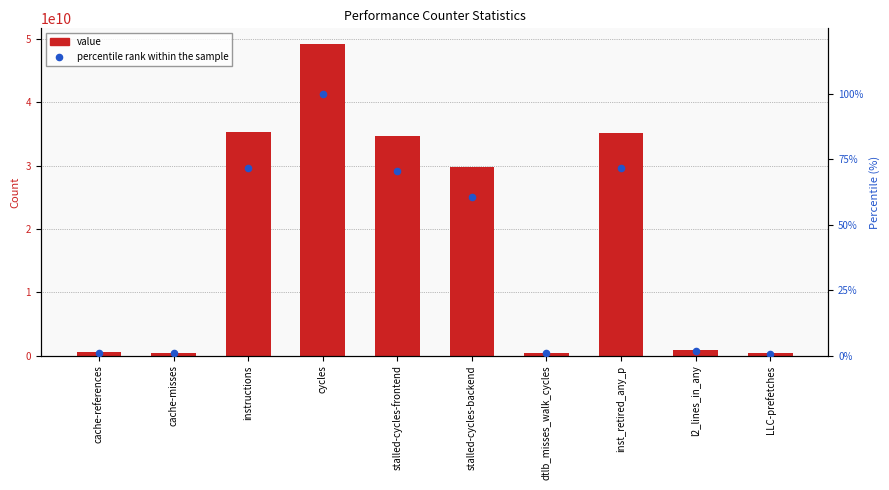

At how many categories does at least one series exceed 15637119814?

5